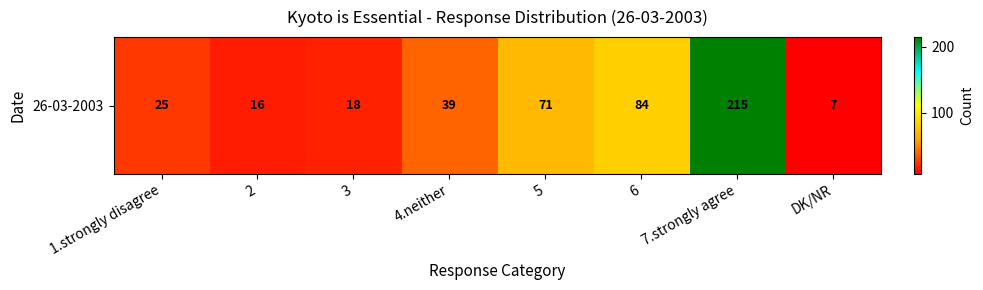

At which label does the data first exceed 39?

5